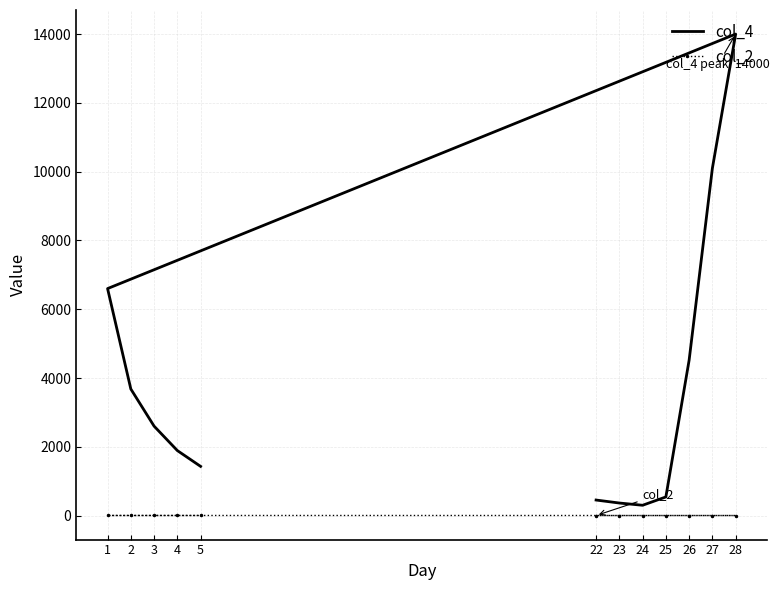

True or false: col_4 and col_2 cross at least once.

False